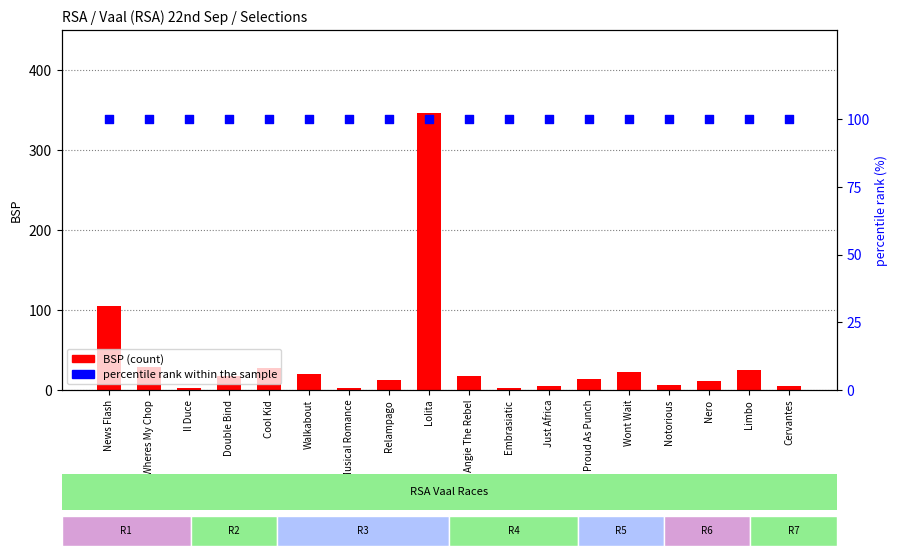

Is the value of BSP (count) at Nero greater than the value of percentile rank within the sample at Relampago?

No